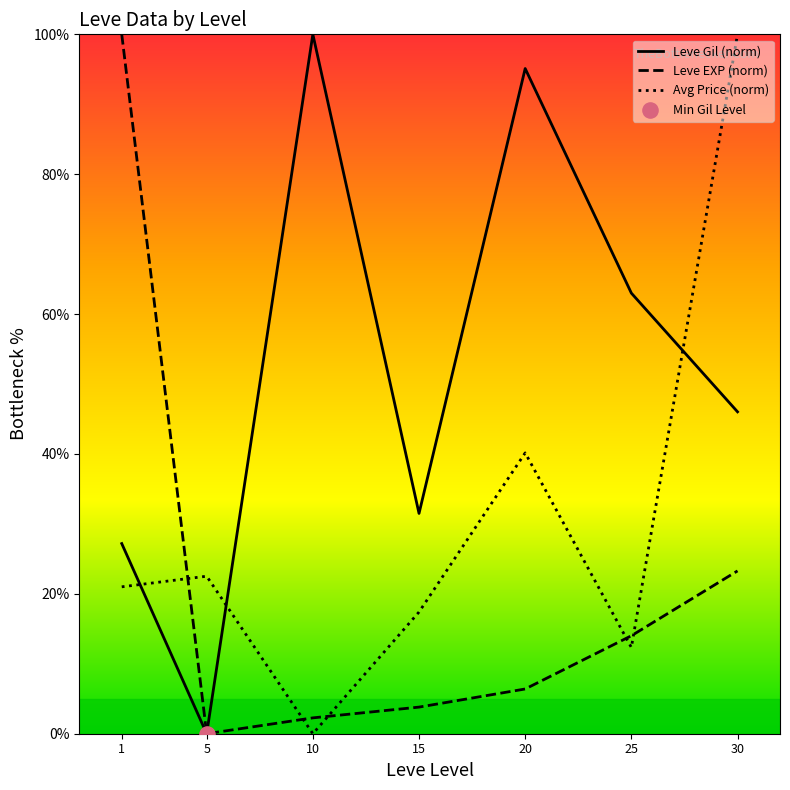

What is the total value across all series at 10?

102.3